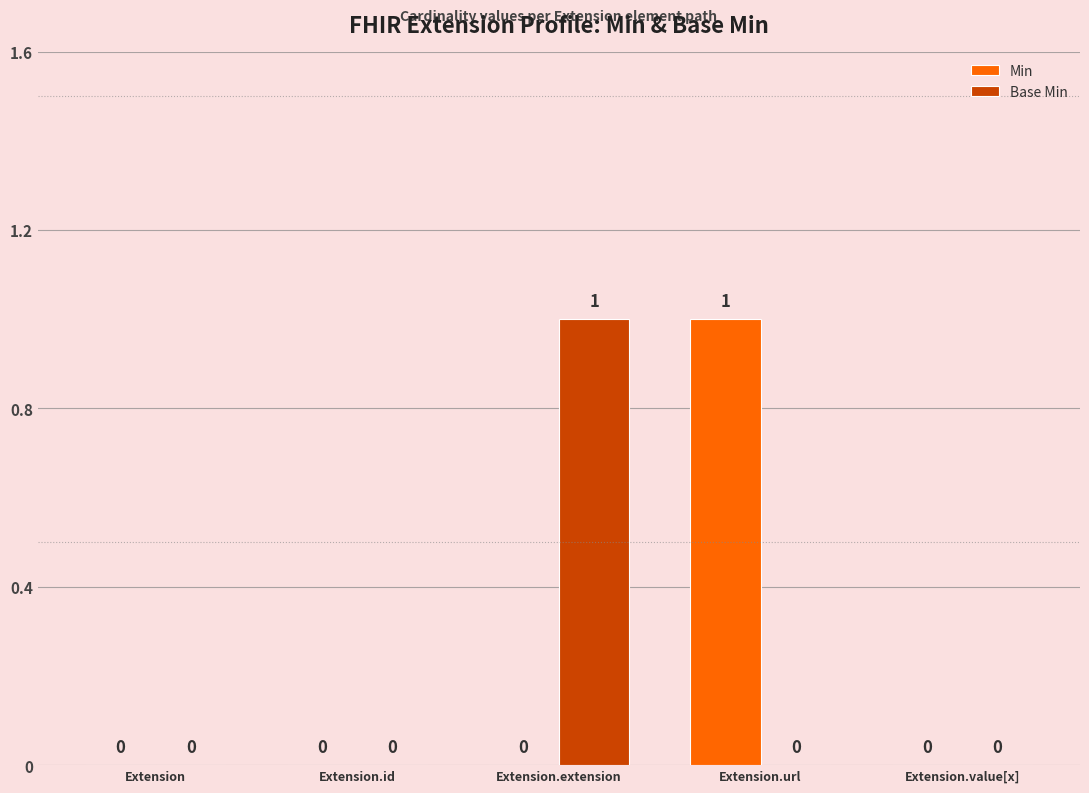

The Min series shows 2 at Extension.url. True or false?

False